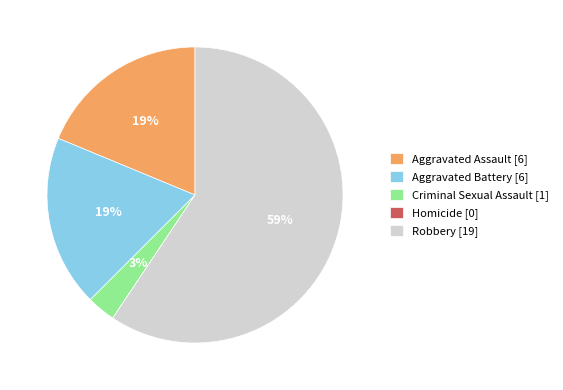

What is the ratio of the value at Aggravated Battery [6] to the value at Robbery [19]?

0.3